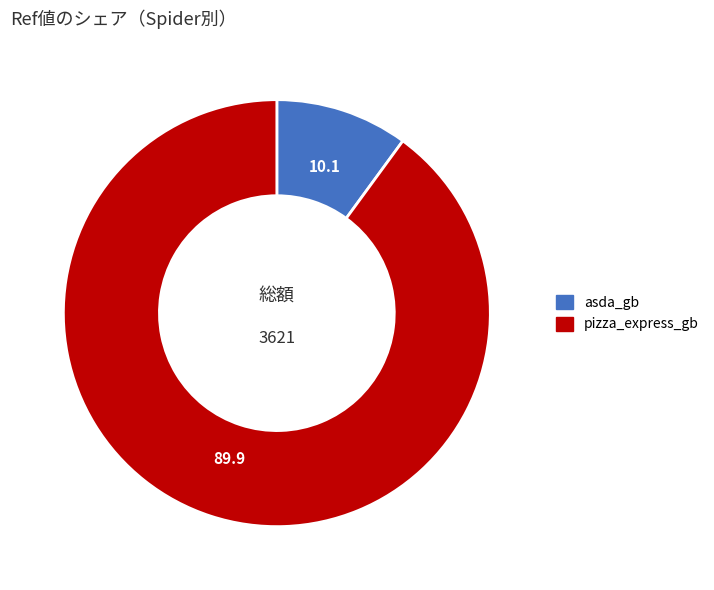

What is the majority slice?

pizza_express_gb